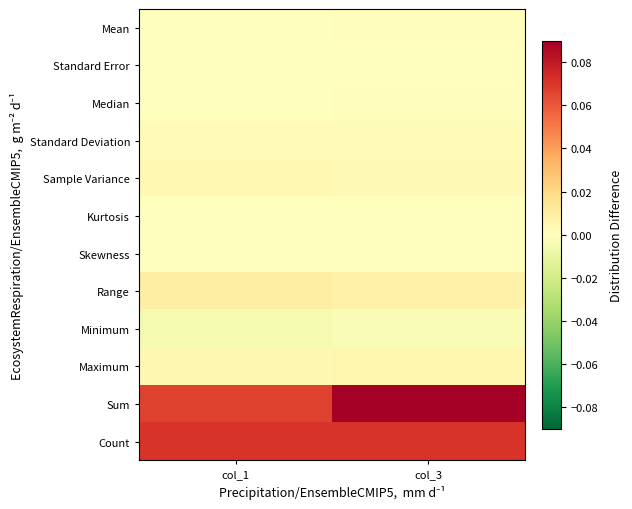

Reading left to right, what are all the values shown in this chart?

Mean: col_1=0.0	col_3=0.0
Standard Error: col_1=0.0	col_3=0.0
Median: col_1=0.0	col_3=0.0
Standard Deviation: col_1=0.0	col_3=0.0
Sample Variance: col_1=0.0	col_3=0.0
Kurtosis: col_1=0.0	col_3=0.0
Skewness: col_1=-0.0	col_3=0.0
Range: col_1=0.0	col_3=0.0
Minimum: col_1=-0.0	col_3=-0.0
Maximum: col_1=0.0	col_3=0.0
Sum: col_1=0.1	col_3=0.1
Count: col_1=0.1	col_3=0.1